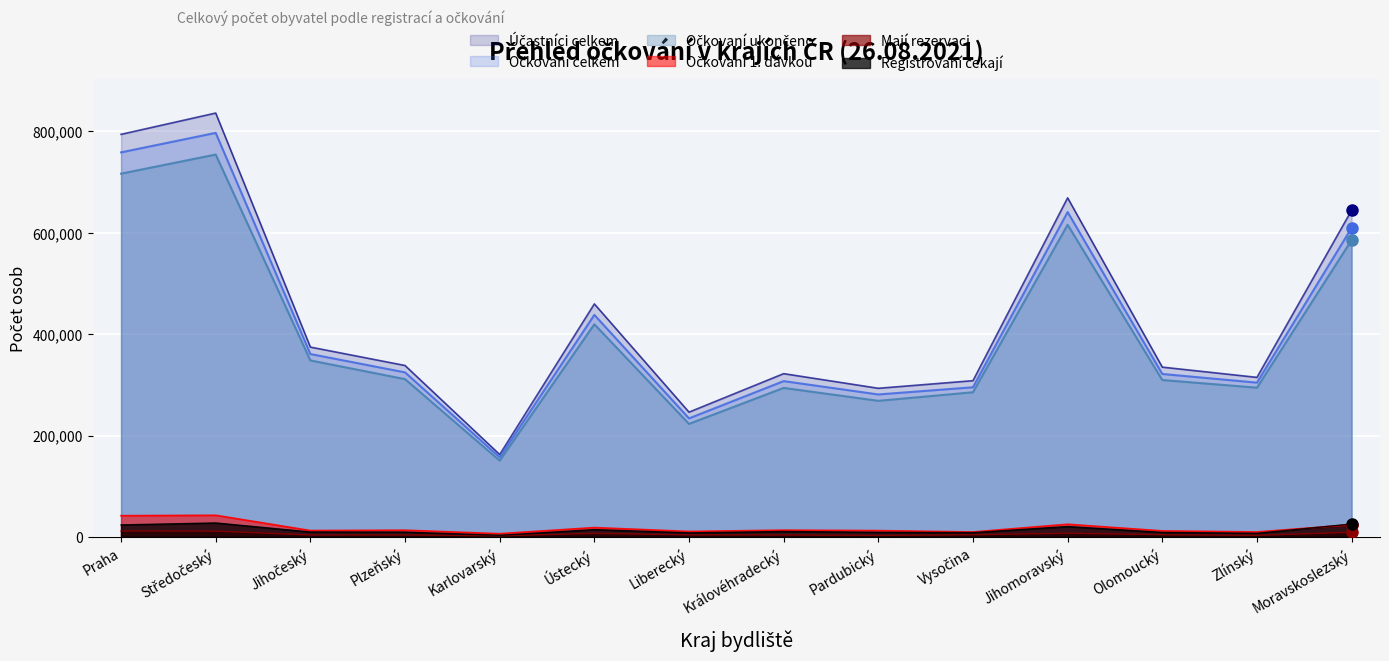

Between Jihočeský and Královéhradecký, which series saw the biggest shift?

Očkovaní ukončeno